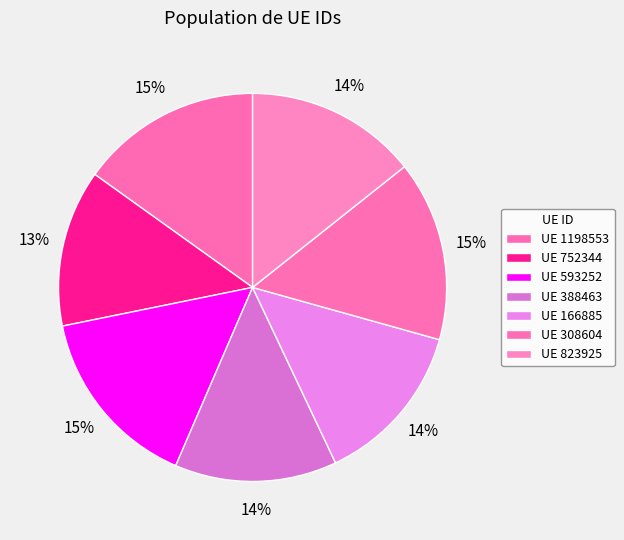

How many segments does this pie chart have?

7